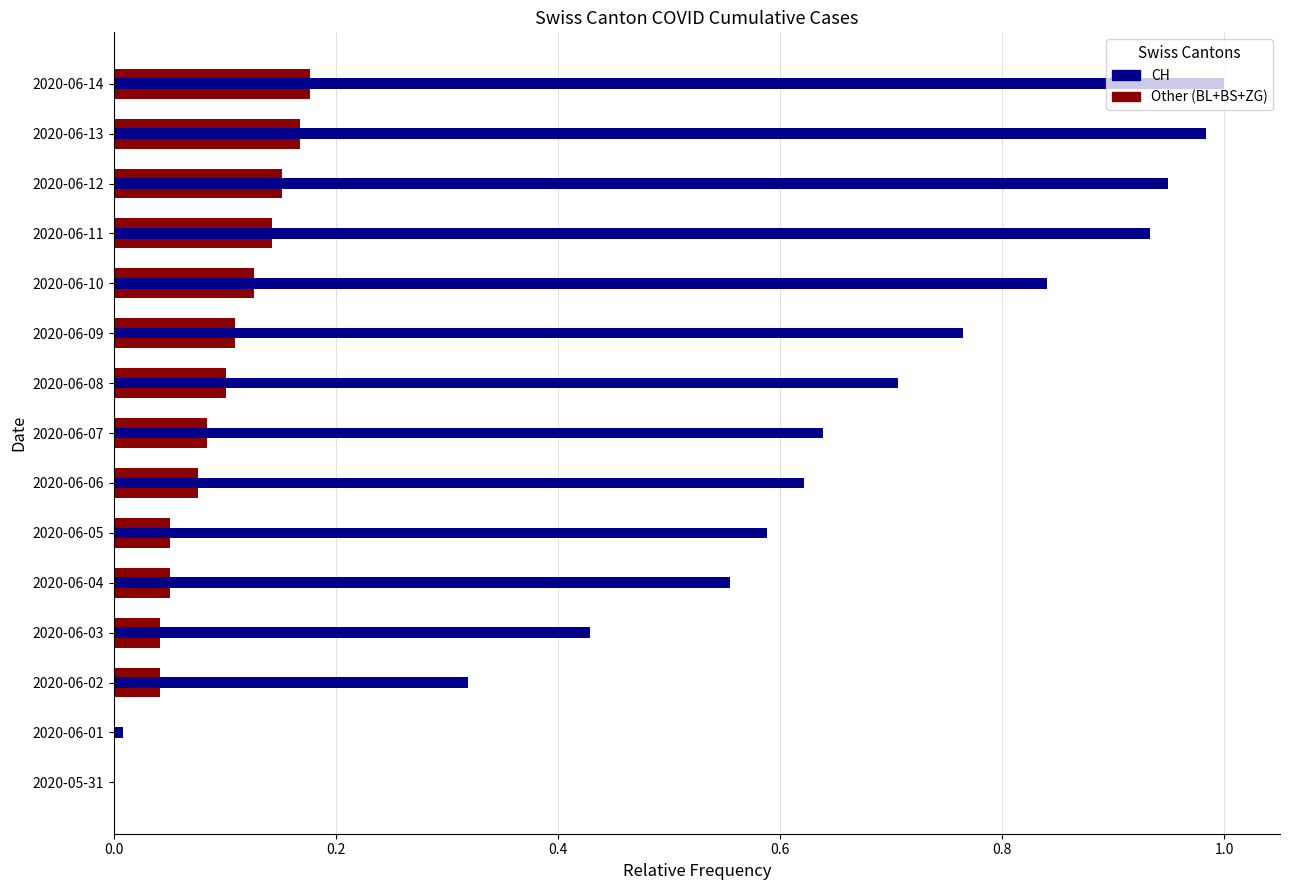

What position from the left is 2020-06-07?

8